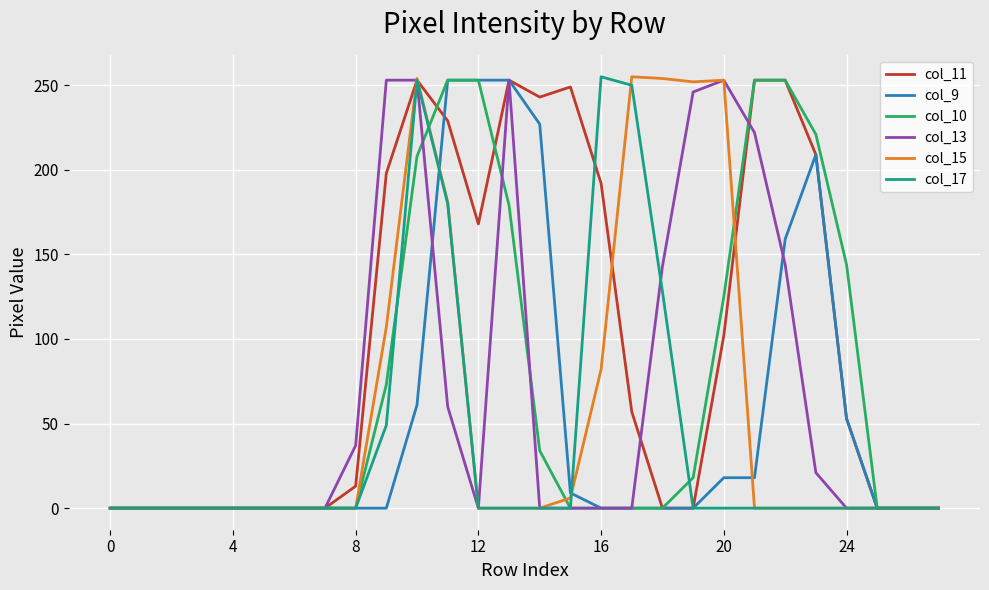

Which series has the largest total across all categories?

col_11